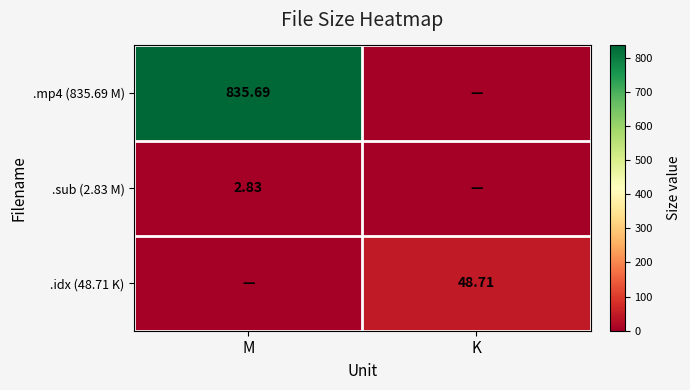

Rank the series by their maximum value, from lowest to highest.

.sub (2.83 M), .idx (48.71 K), .mp4 (835.69 M)